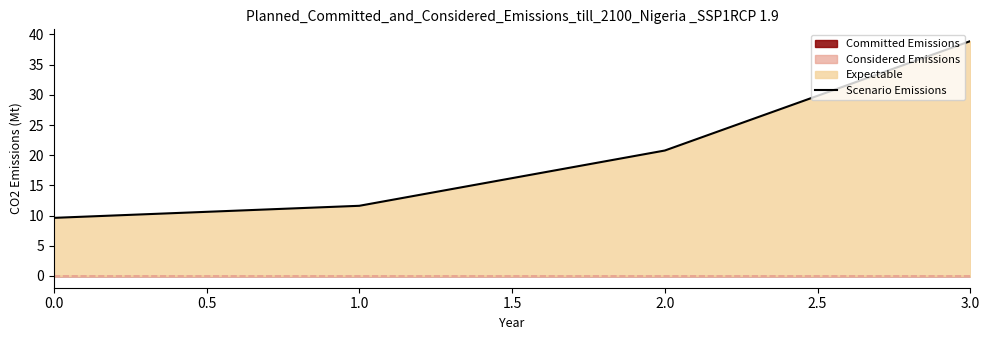

Reading left to right, extract all data points from this chart.

9.6	11.6	20.8	38.9